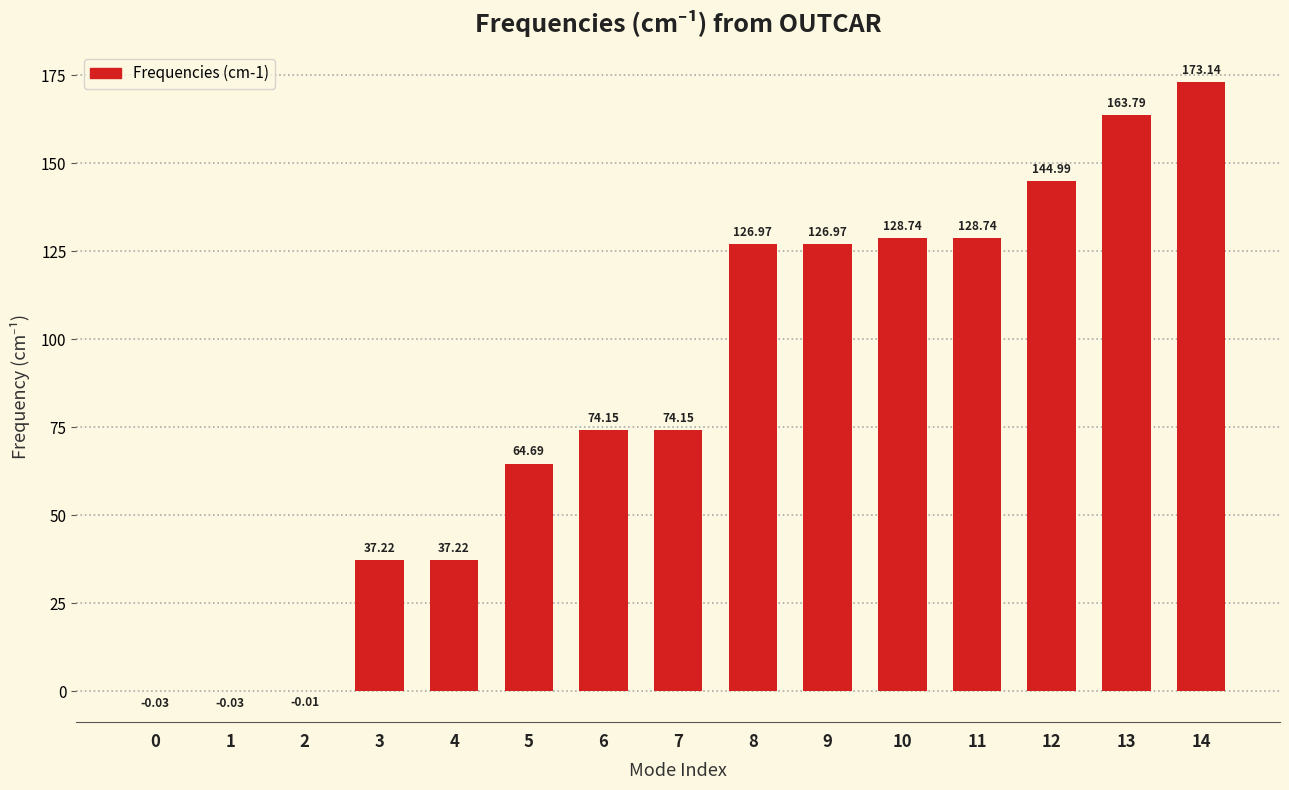

What is the sum of all values?

1280.7